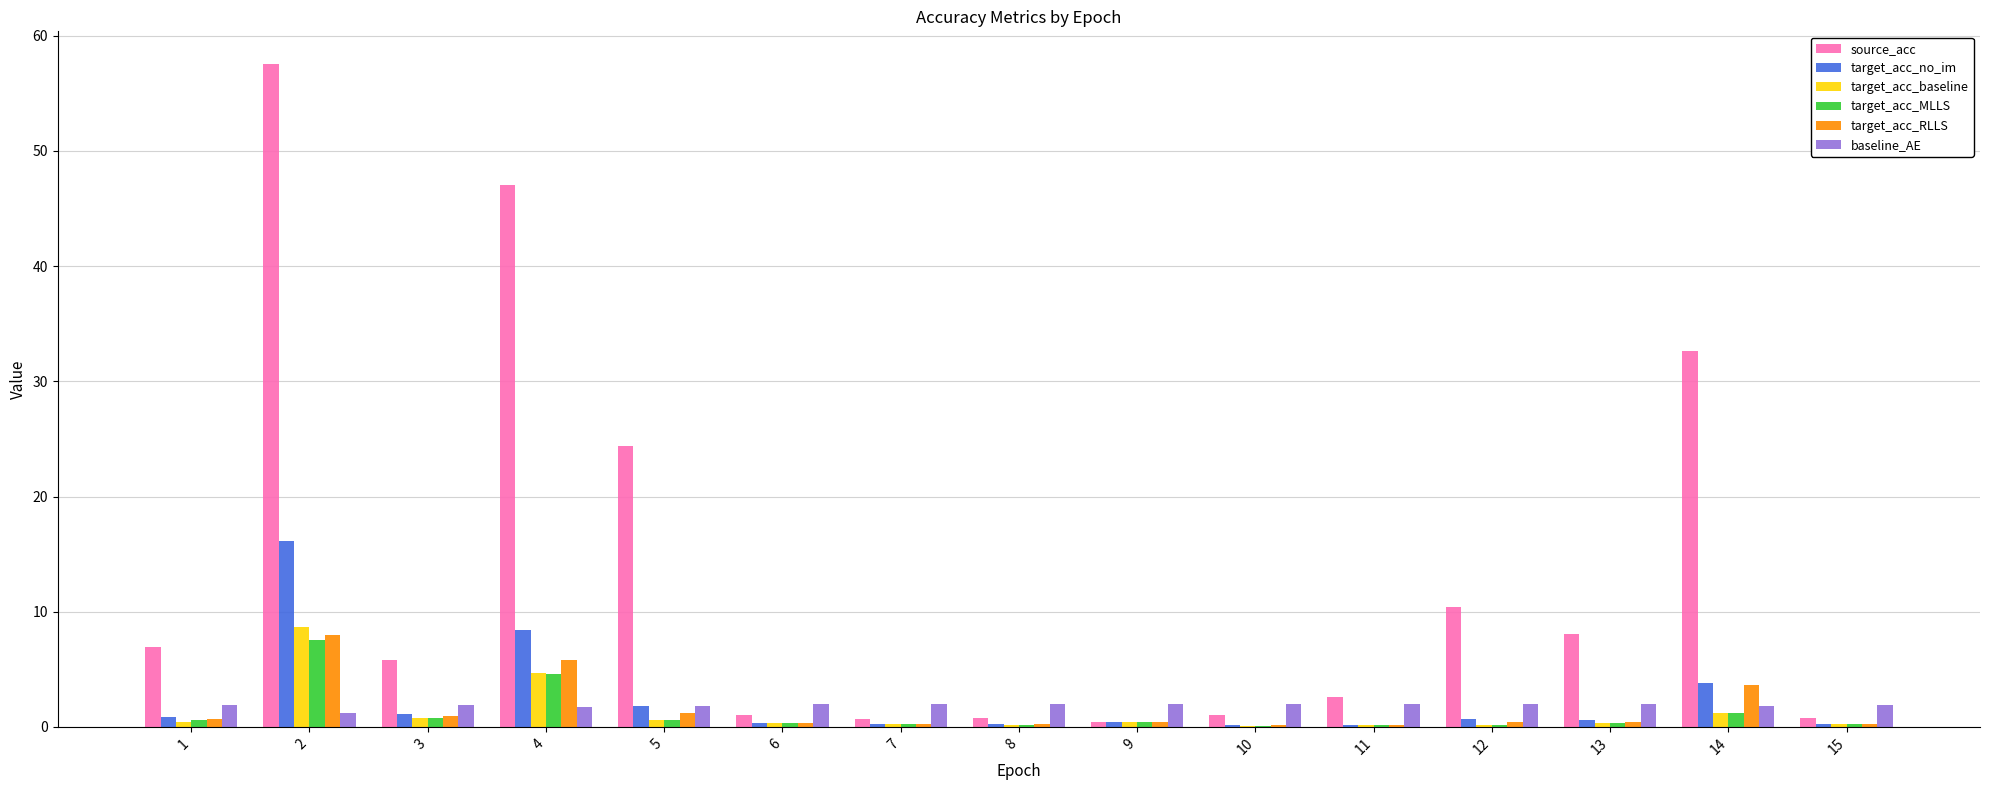

Which series has the largest total across all categories?

source_acc